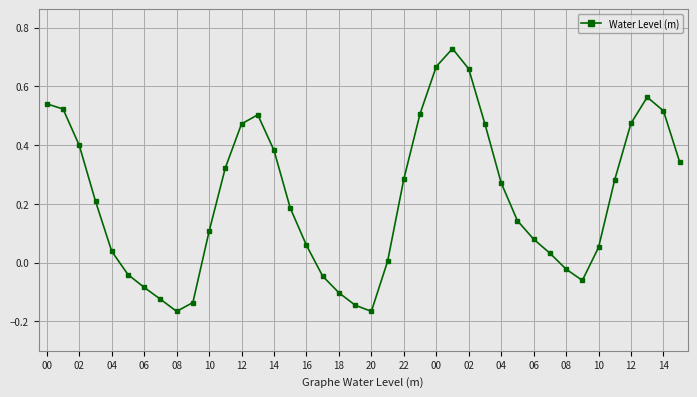

What is the difference between the maximum and minimum values?

0.9